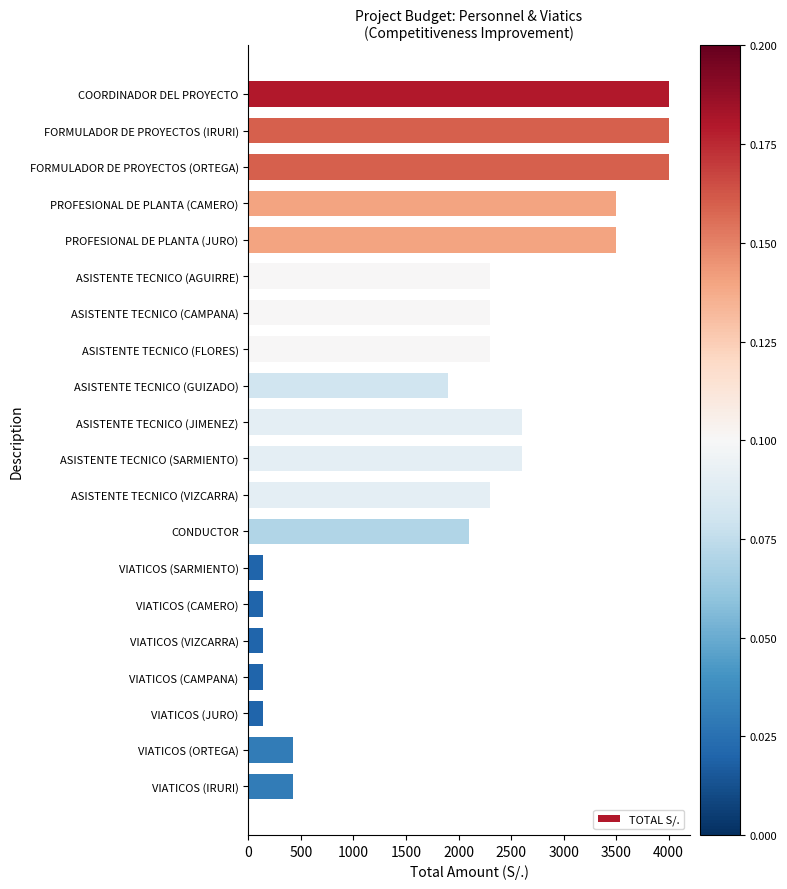

What is the label of the 18th bar from the bottom?

FORMULADOR DE PROYECTOS (ORTEGA)